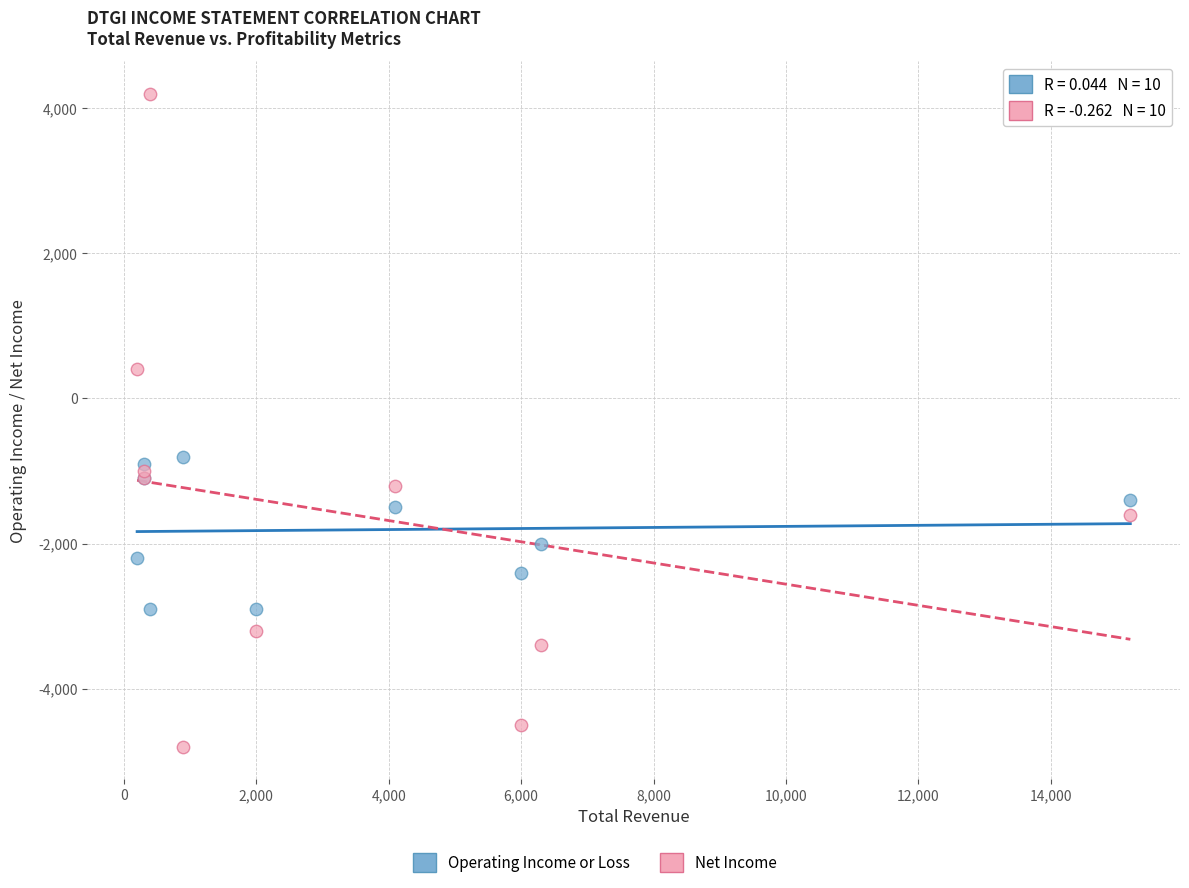

In the Net Income series, what Y value is closest to -300?

400